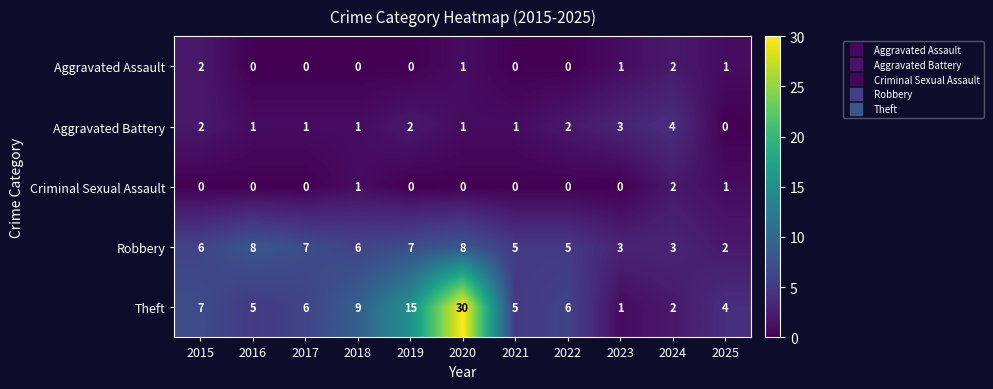

Is the value of Theft at 2018 greater than the value of Robbery at 2021?

Yes